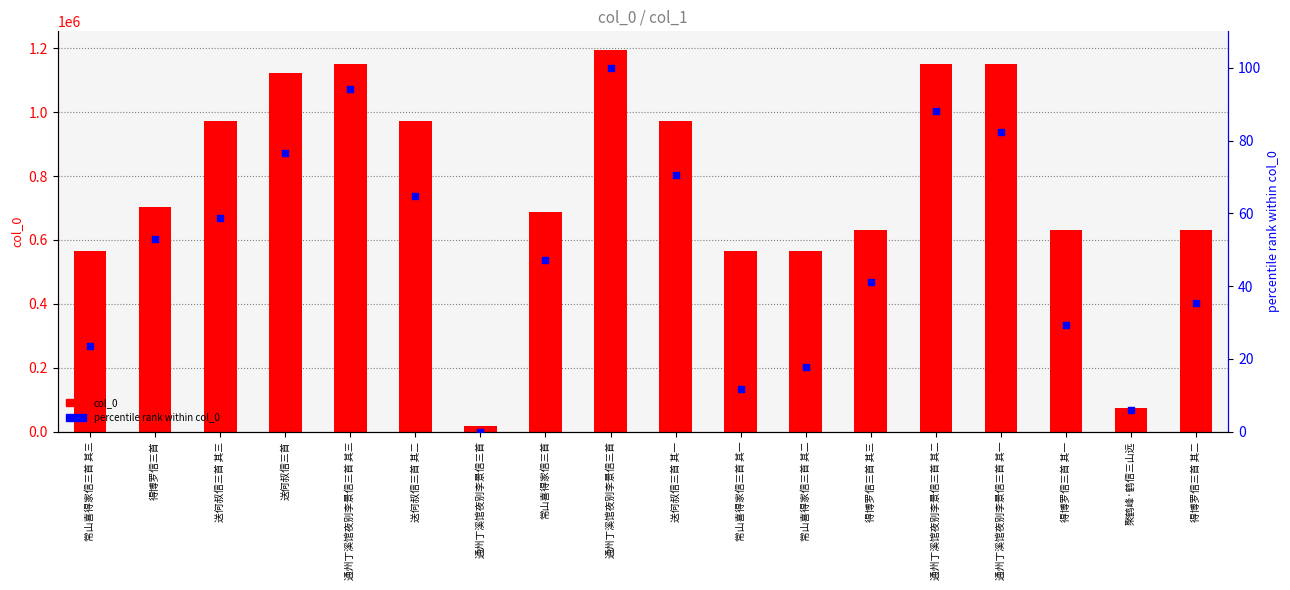

Which series contains the highest Y value?

col_0